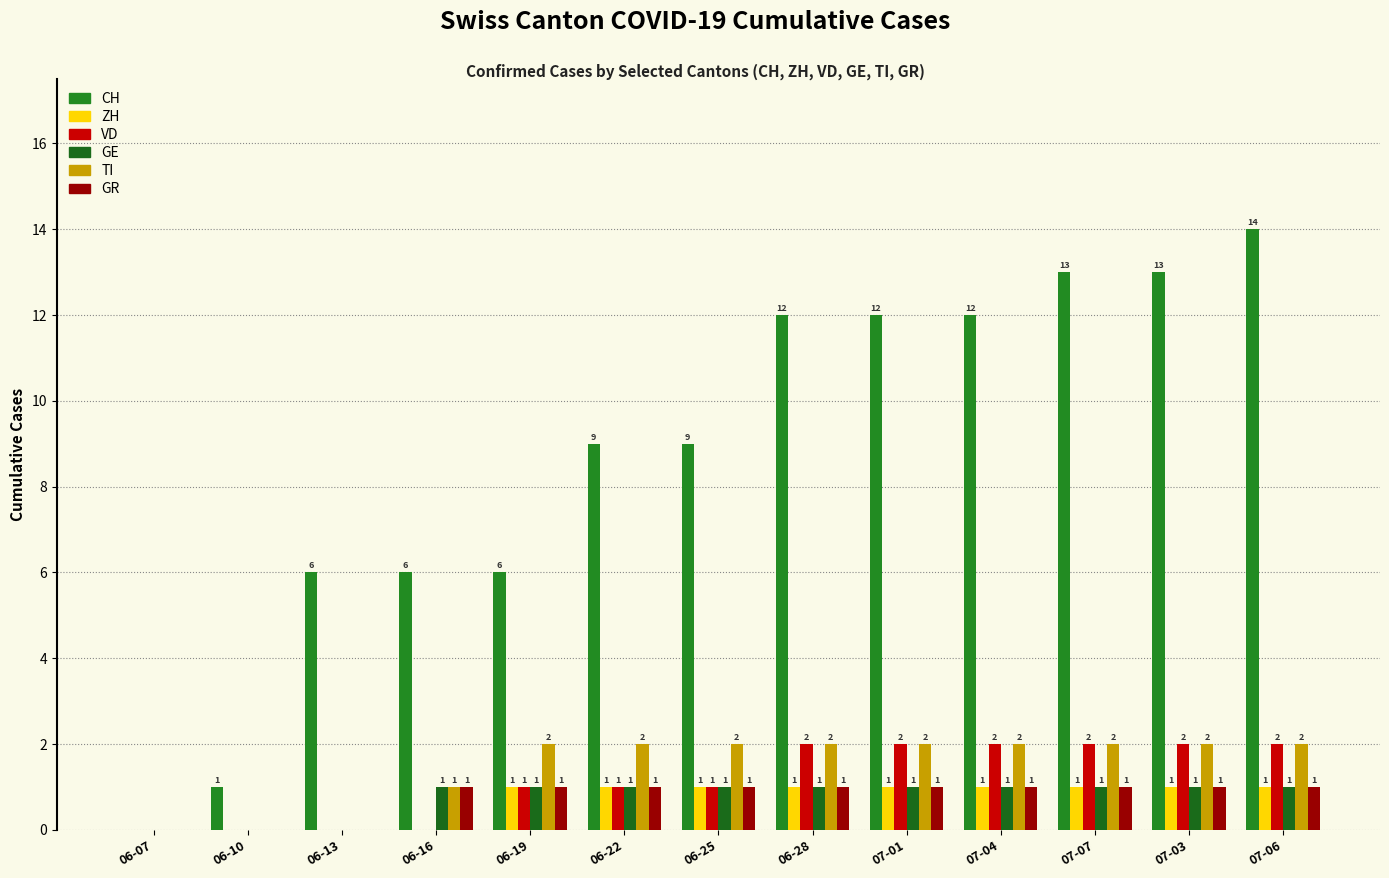

At which category is the sum across all series the highest?

07-06